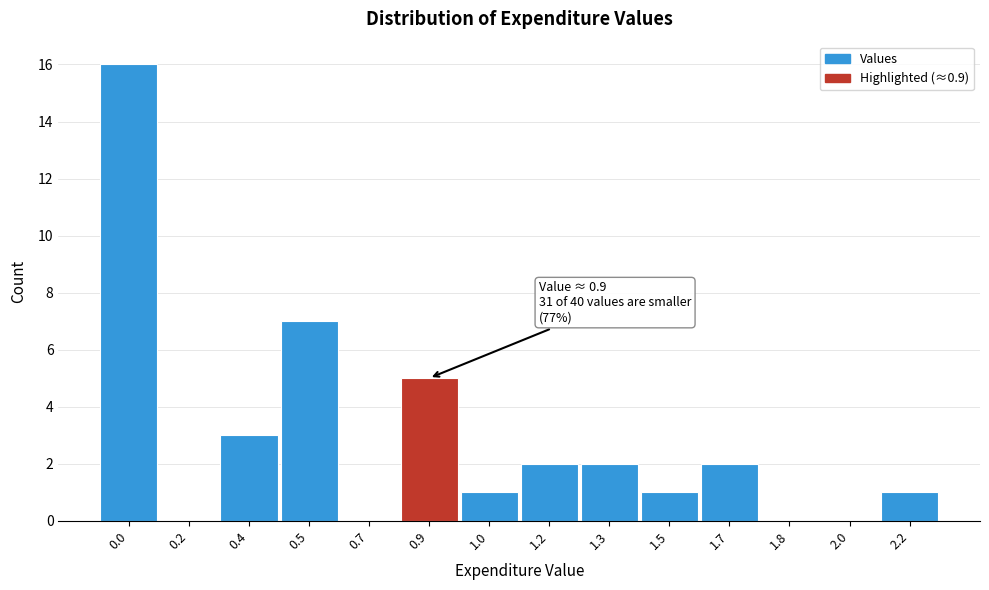

Reading right to left, list all the values displayed in this chart.

2.2=1	2.0=0	1.8=0	1.7=2	1.5=1	1.3=2	1.2=2	1.0=1	0.9=5	0.7=0	0.5=7	0.4=3	0.2=0	0.0=16